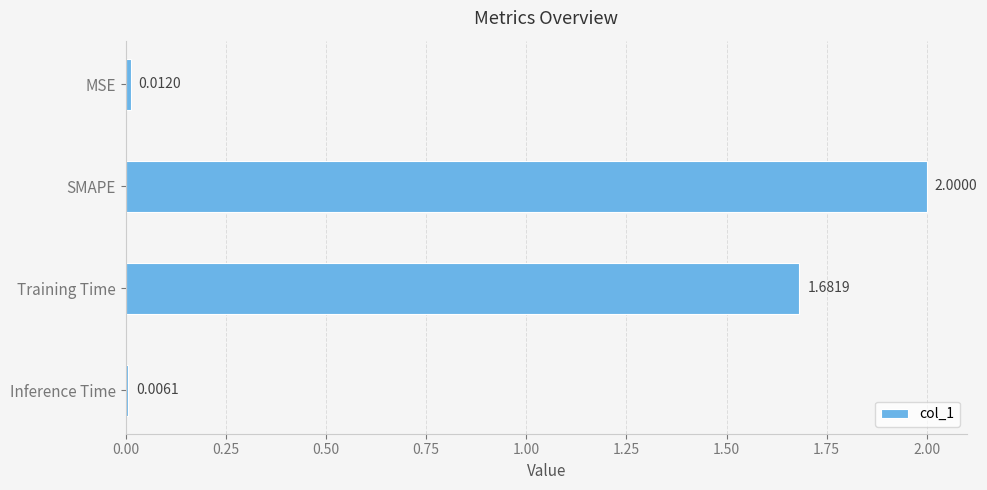

At which label is the value closest to 1?

Training Time